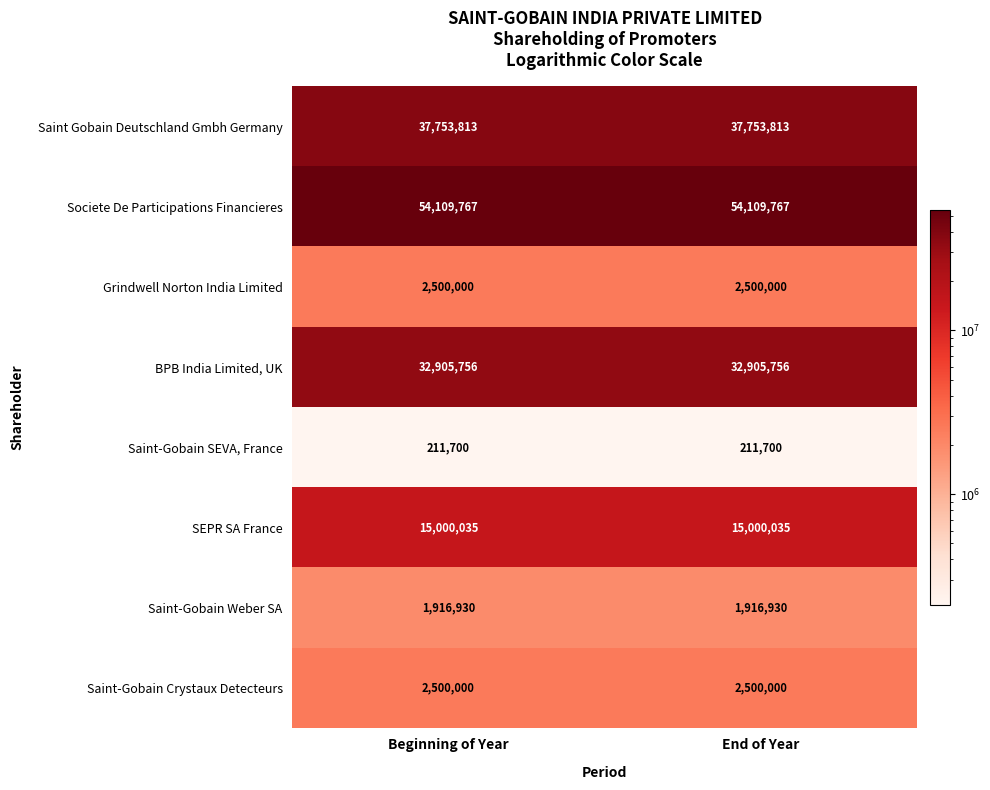

What is the spread (max minus min) of values at Beginning of Year?

53898067